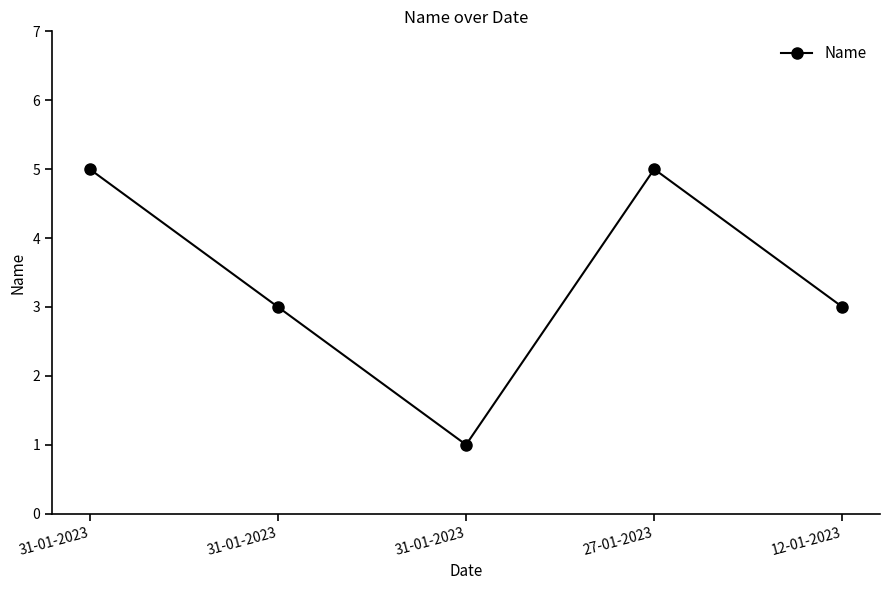

Approximately how many times larger is the value at 12-01-2023 compared to 27-01-2023?

0.6